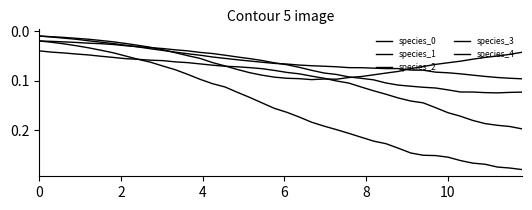

Which series has the widest spread of values?

species_3